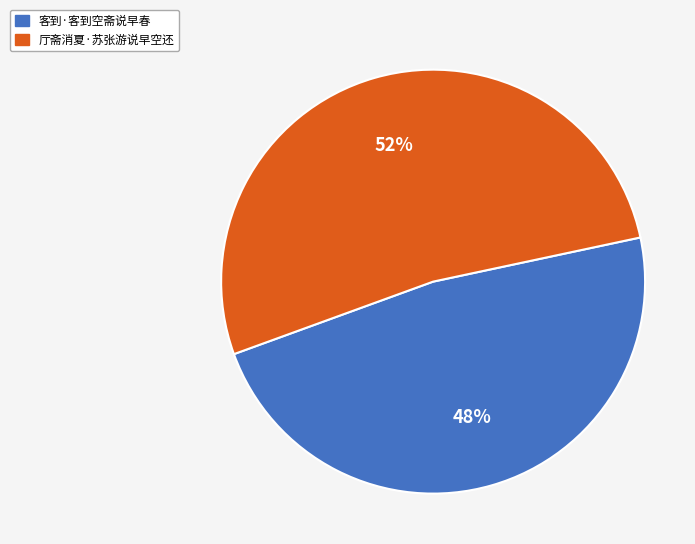

How many slices are in this pie chart?

2